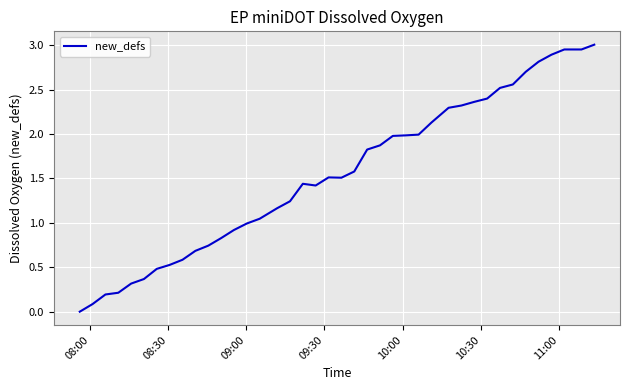

Does the chart have visible grid lines?

Yes